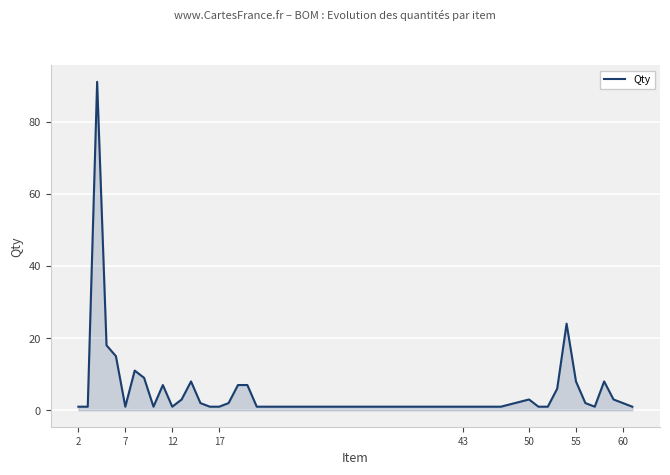

What is the difference between the maximum and minimum values?

90